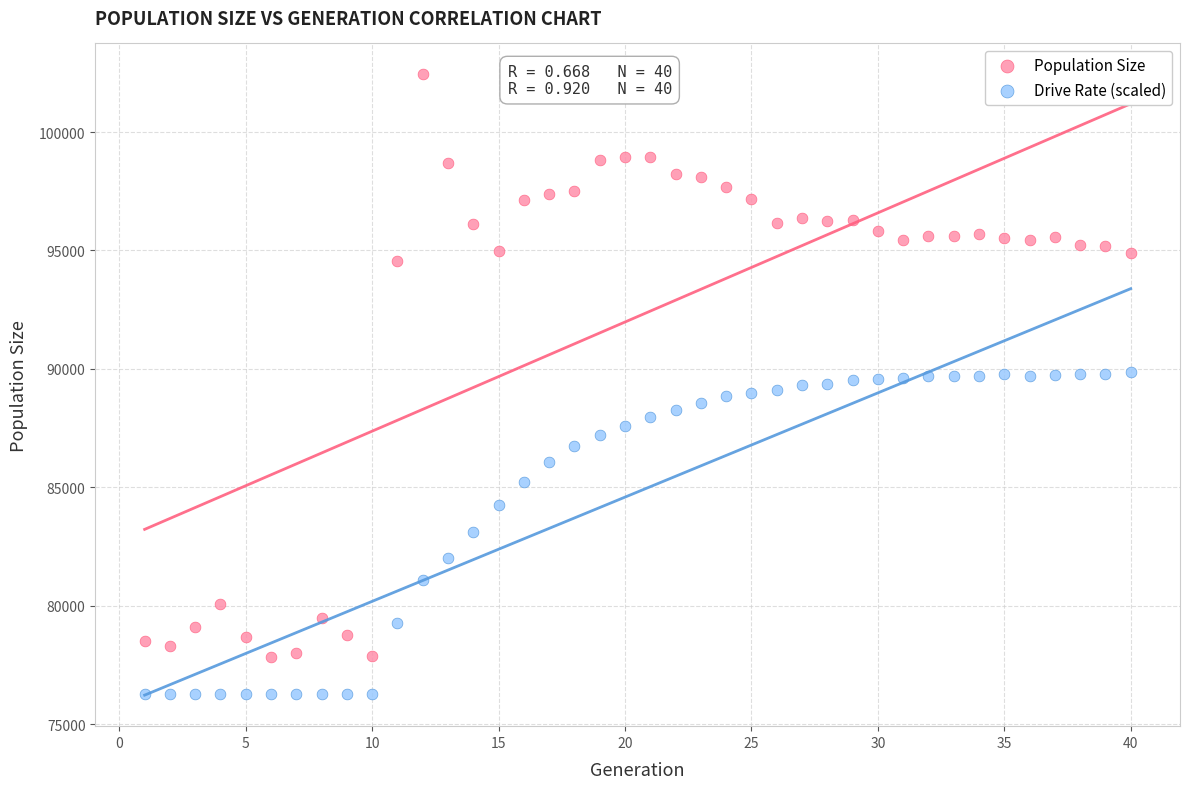

Across all data points, what is the range of X values (max minus min)?

39.0